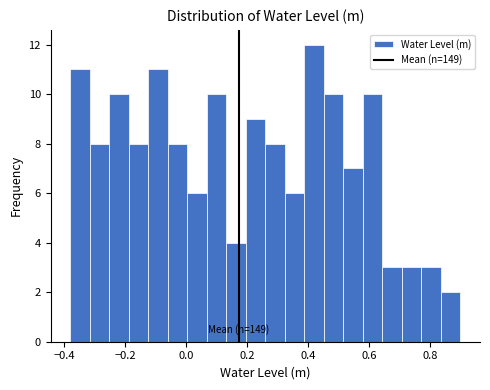

Read against the x-axis, roughly where is the centre of the tallest bar?

0.42